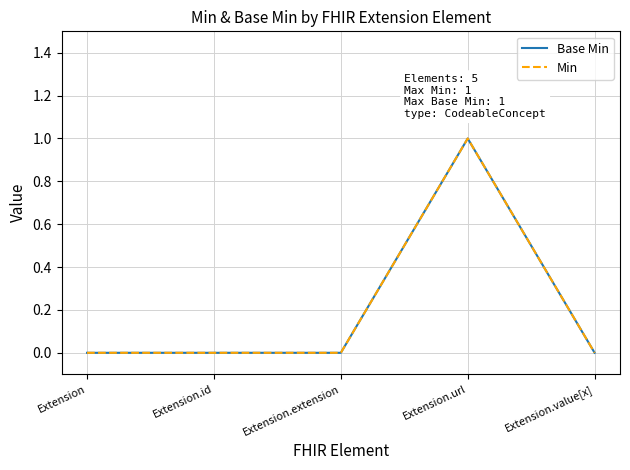

True or false: Base Min has a value of 1 at Extension.url.

True